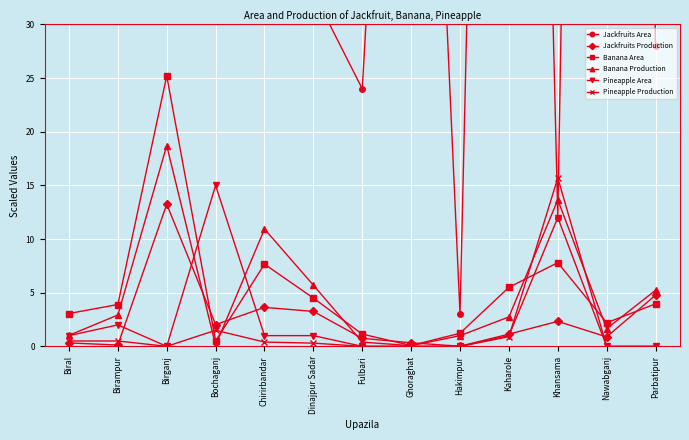

What is the sum of all Pineapple Production values?

19.8